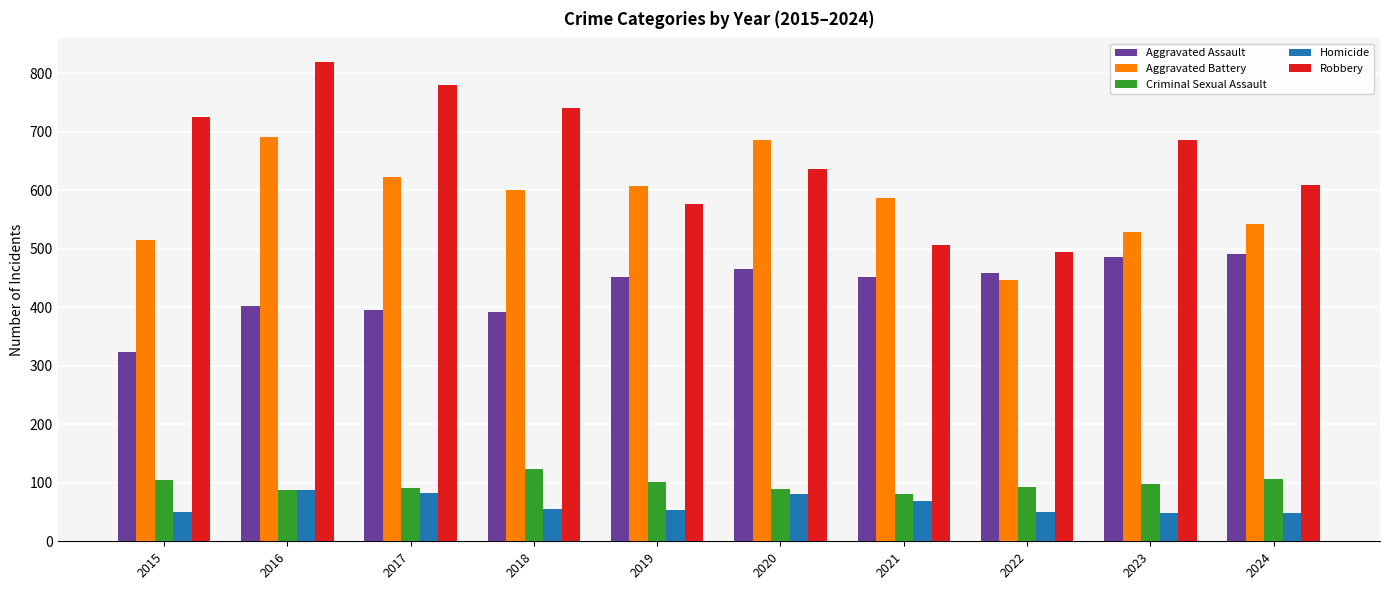

The Robbery series shows 1110 at 2020. True or false?

False